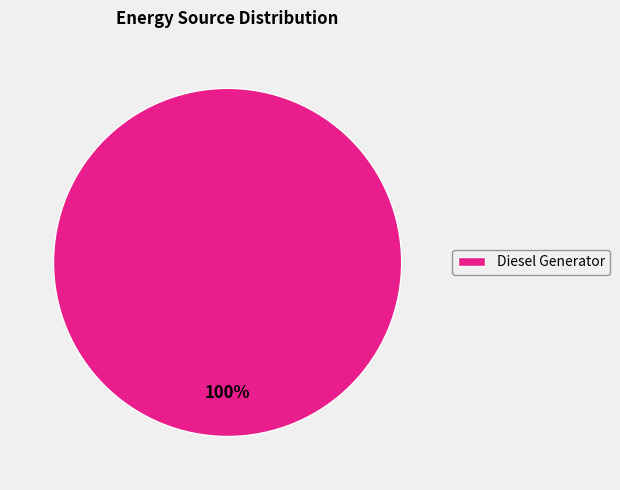

To the nearest percent, what portion does Diesel Generator represent?

100%